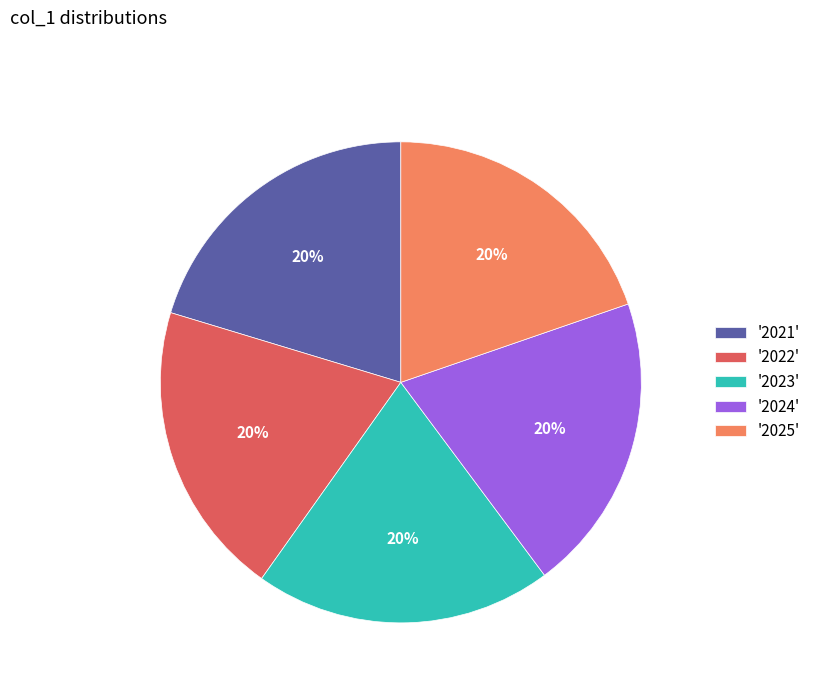

True or false: '2025' accounts for 27% of the total.

False